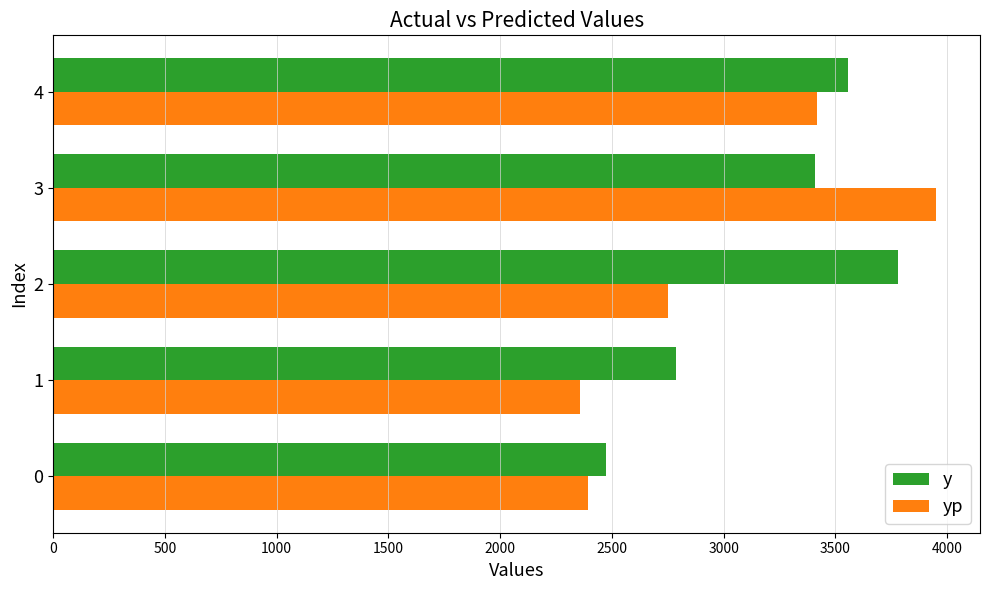

Which series changed the most between 1 and 4?

yp